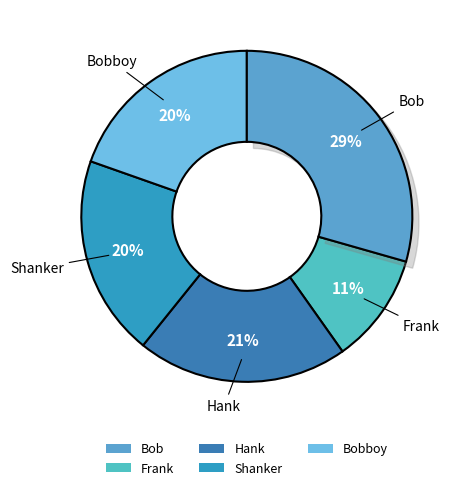

Does Bob represent more than half of the total?

No